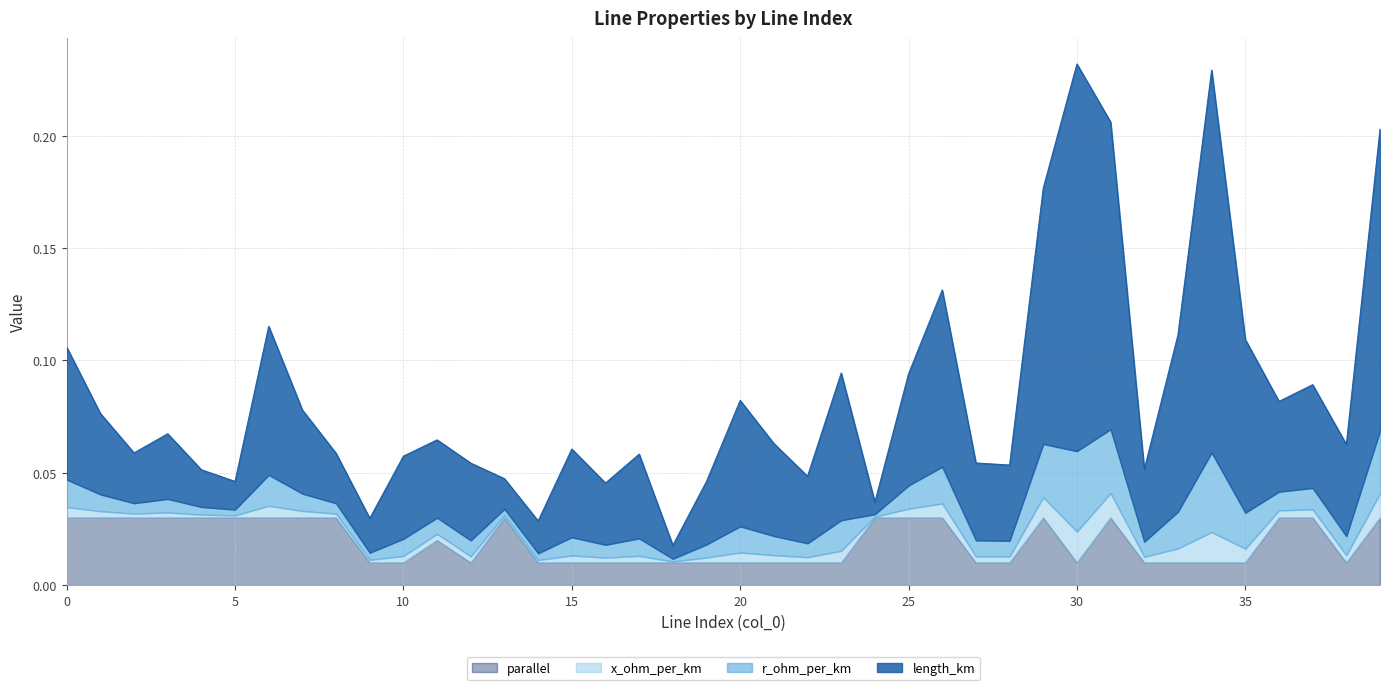

How many lines are shown in the chart?

4